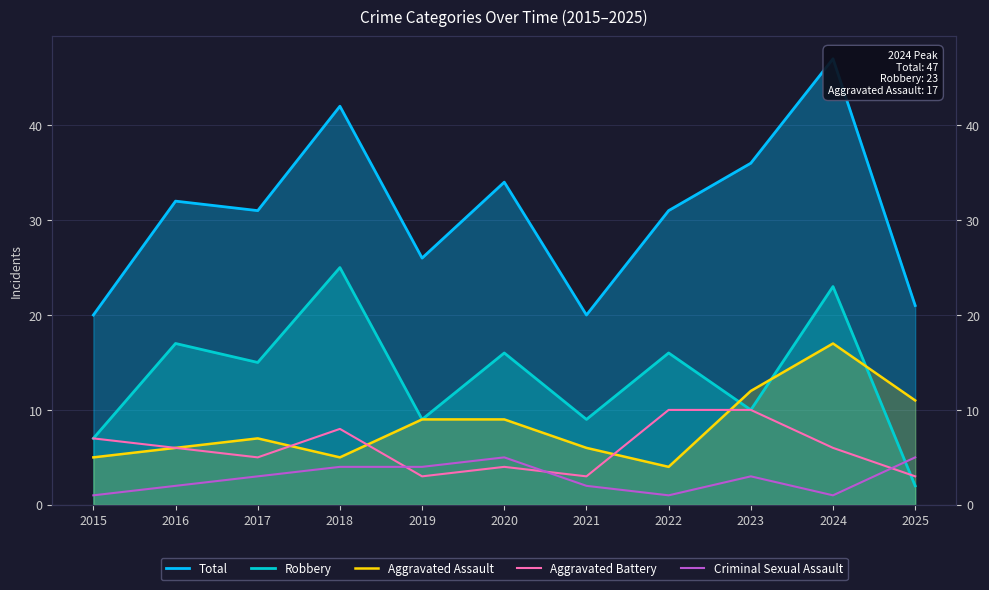

True or false: Robbery and Aggravated Battery cross at least once.

True